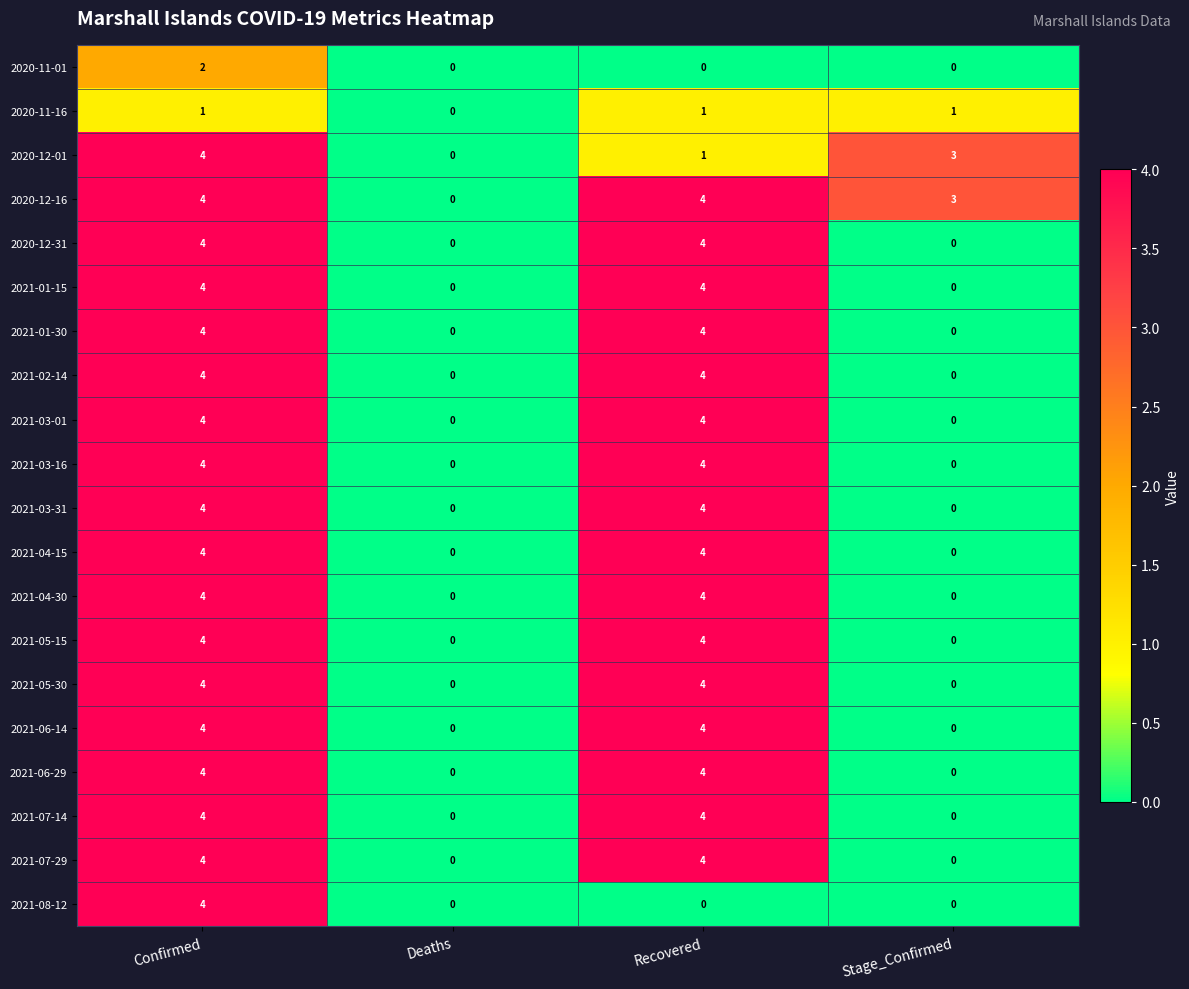

What value does the 2020-12-16 series have at Stage_Confirmed?

3